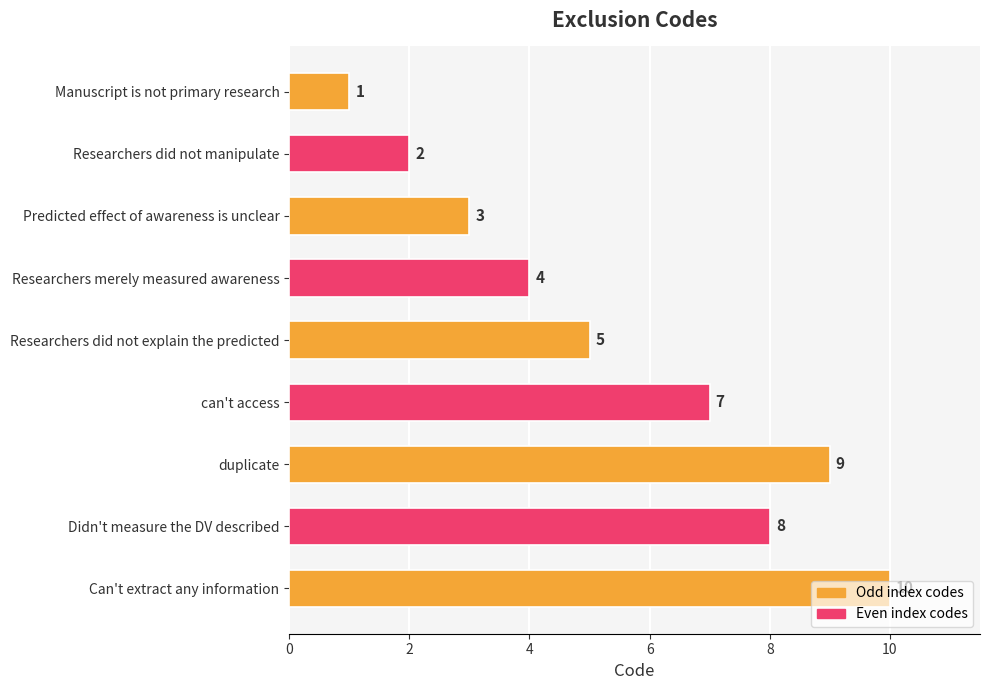

What is the greatest value displayed?

10